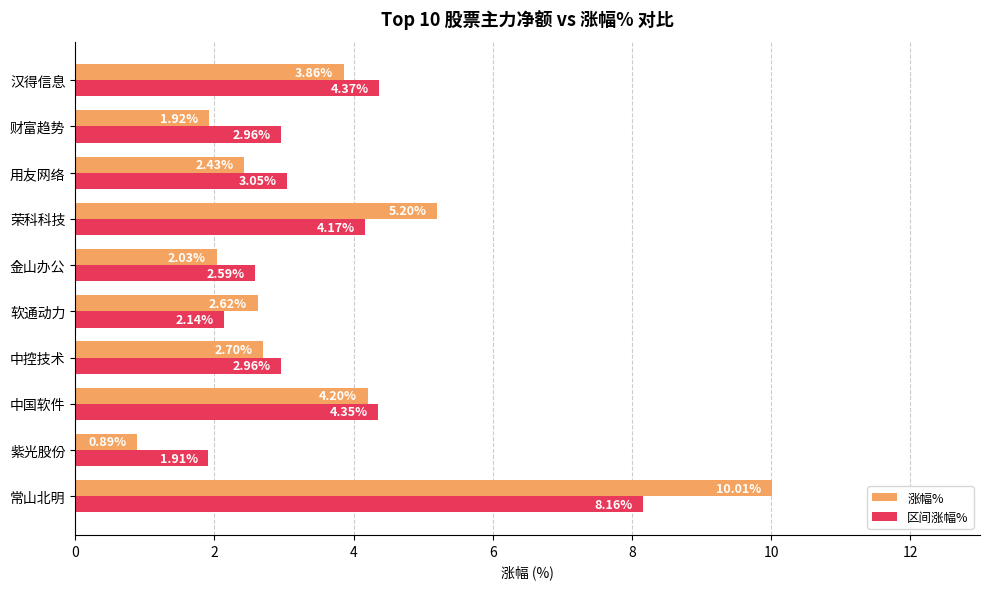

Which category has the highest value across all series?

常山北明